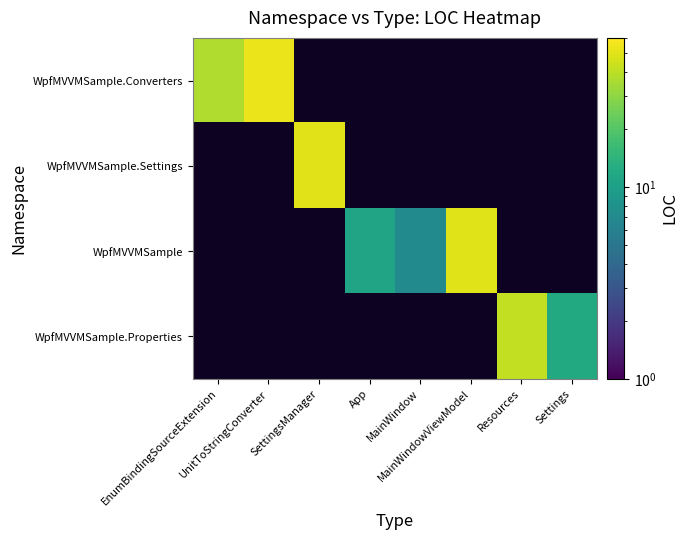

Rank the series at SettingsManager from lowest to highest value.

WpfMVVMSample.Converters, WpfMVVMSample.Settings, WpfMVVMSample, WpfMVVMSample.Properties